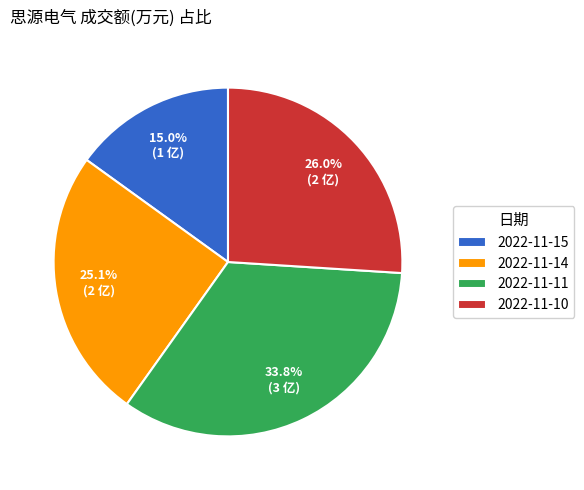

Is it true that 2022-11-11 is 34% of the pie?

True